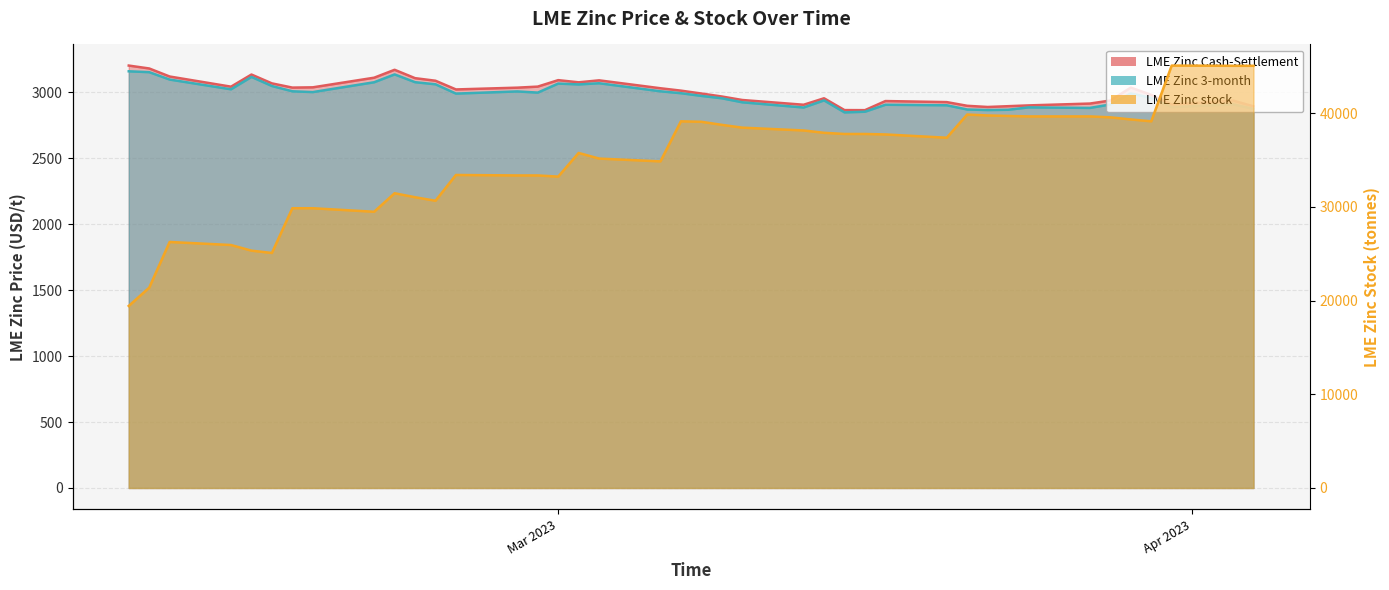

True or false: LME Zinc stock has more than 0 points higher than both neighbors.

True